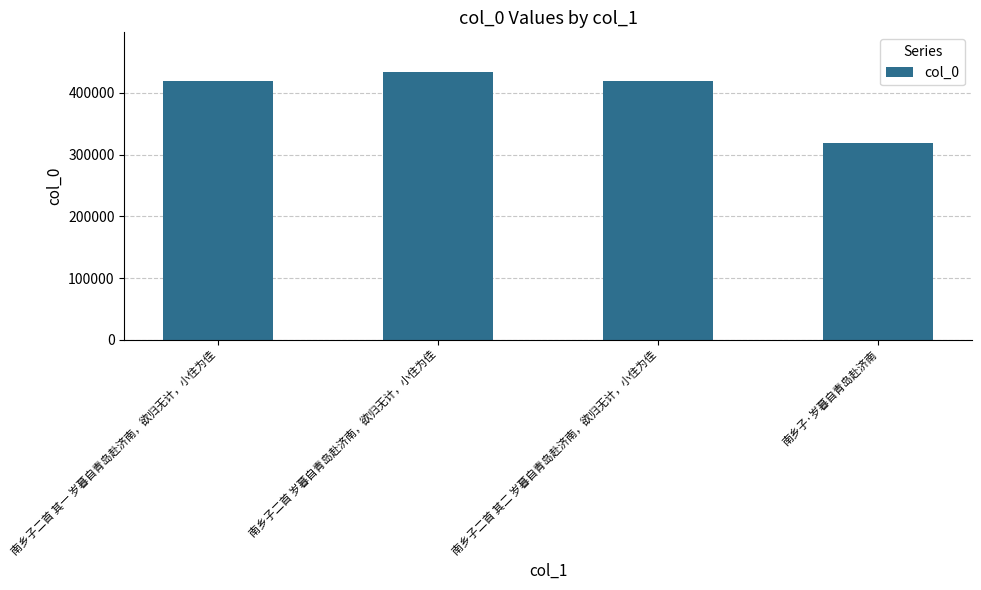

Read the value at 南乡子二首 岁暮自青岛赴济南，欲归无计，小住为佳.

433203